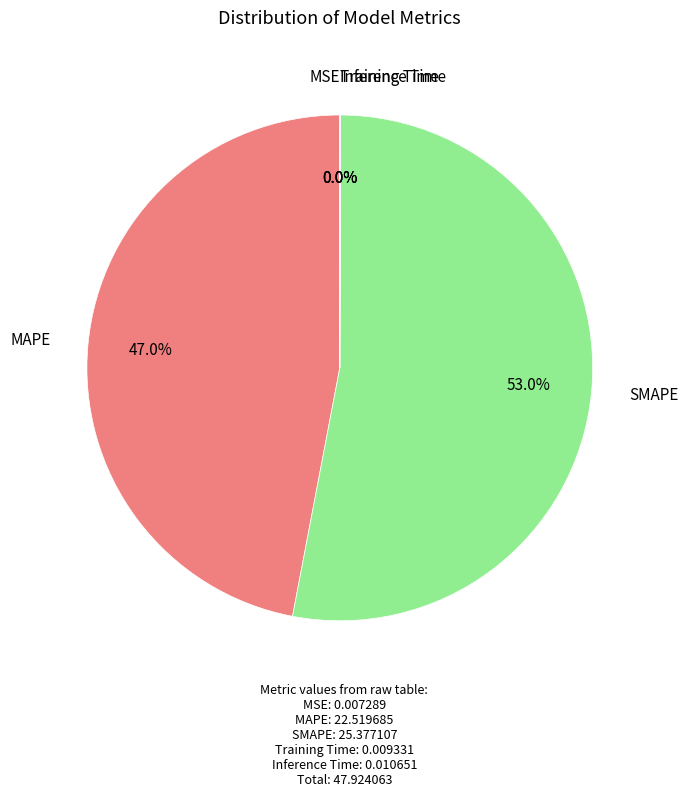

What is the largest slice in the pie chart?

SMAPE